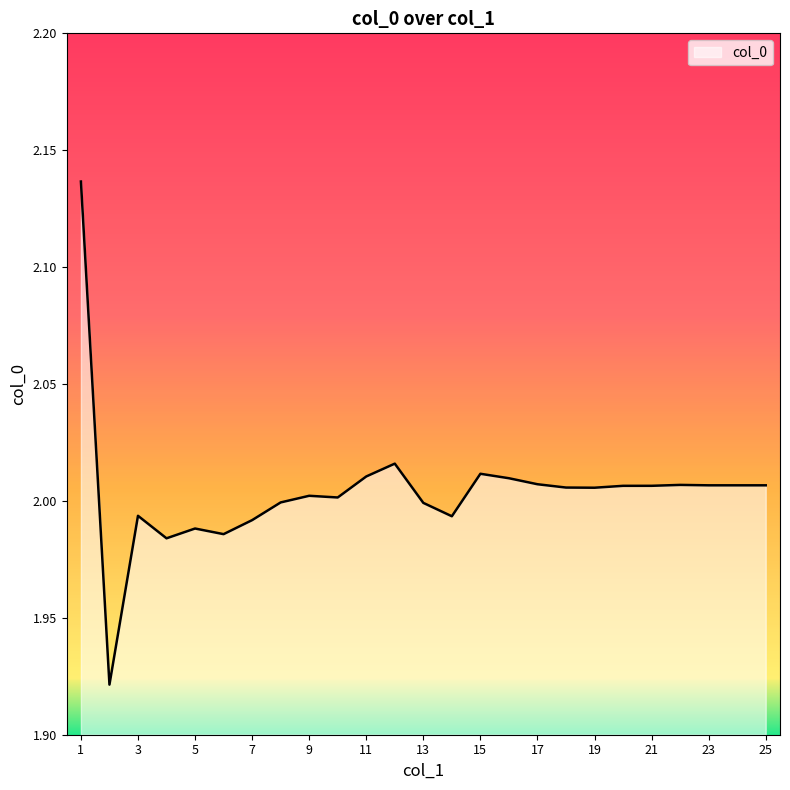

How many lines are shown in the chart?

1